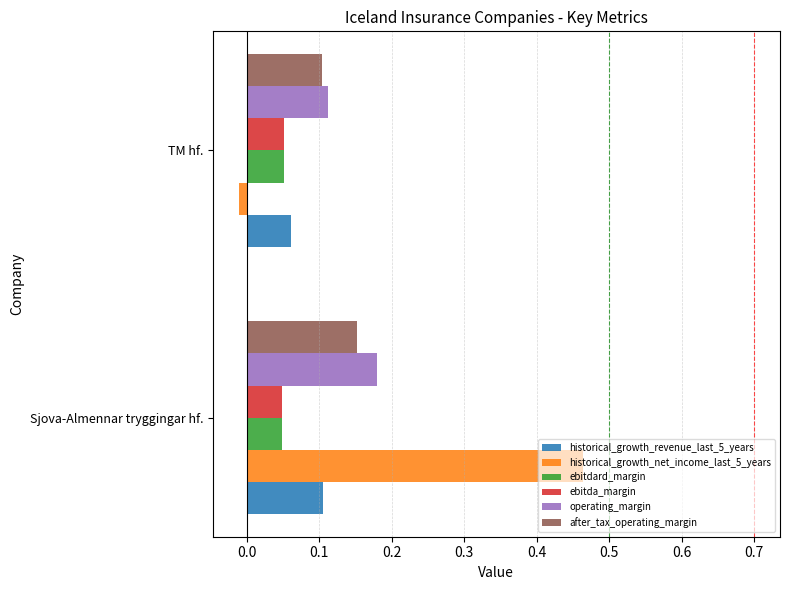

What is the spread (max minus min) of values at Sjova-Almennar tryggingar hf.?

0.4